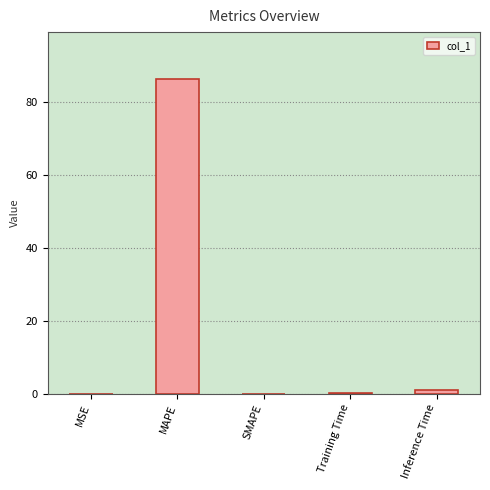

What is the sum of all values?

87.3